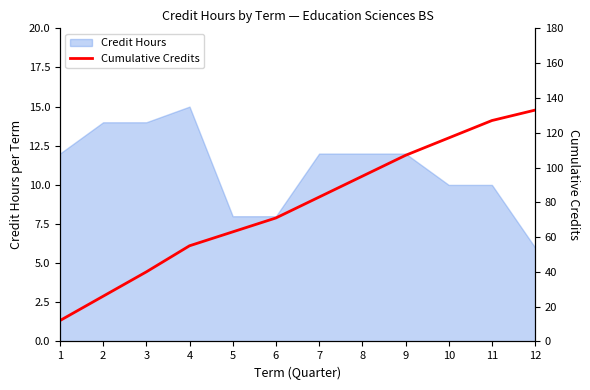

Is it true that Credit Hours equals 10 at 10?

True